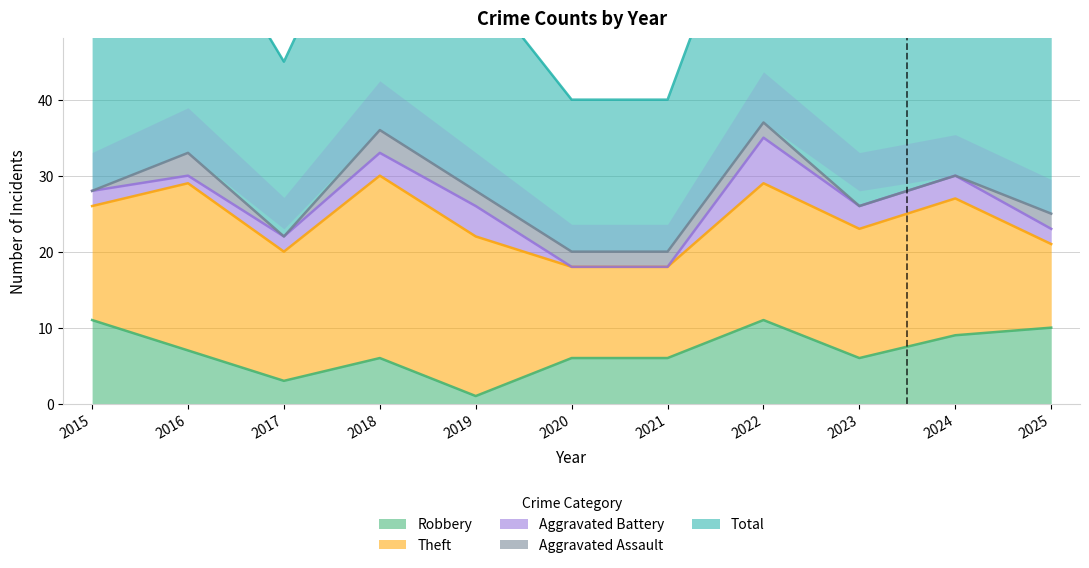

At which label is Robbery closest to 6?

2018